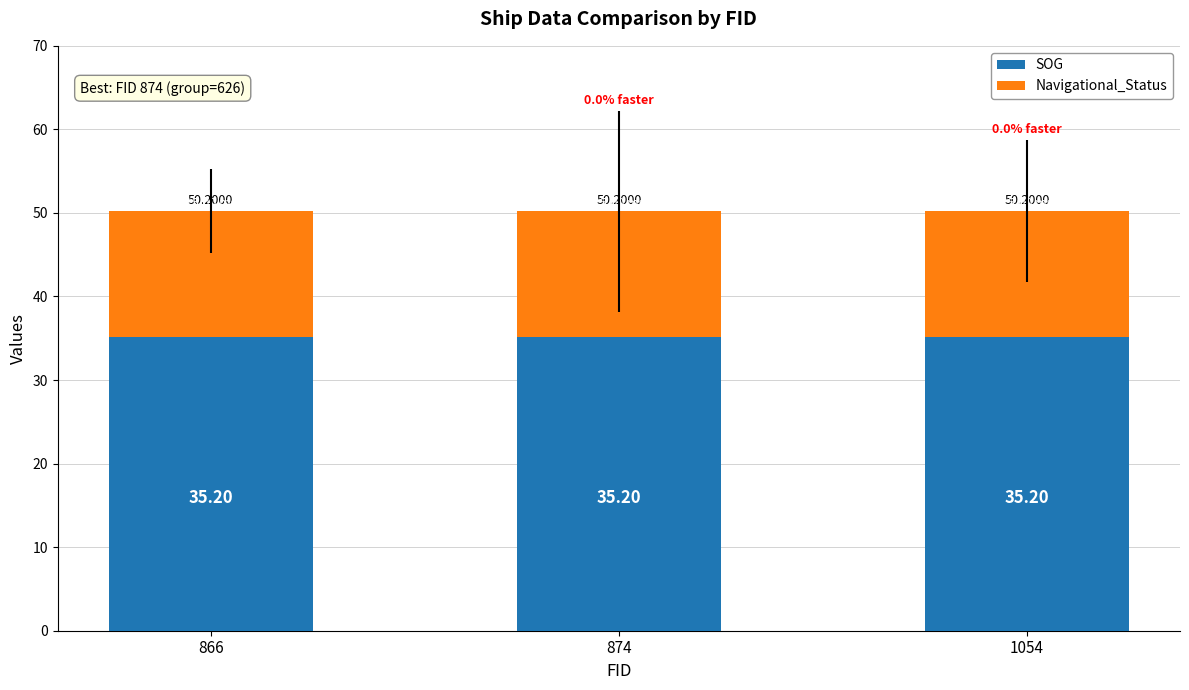

What is the total value across all series at 874?

50.2